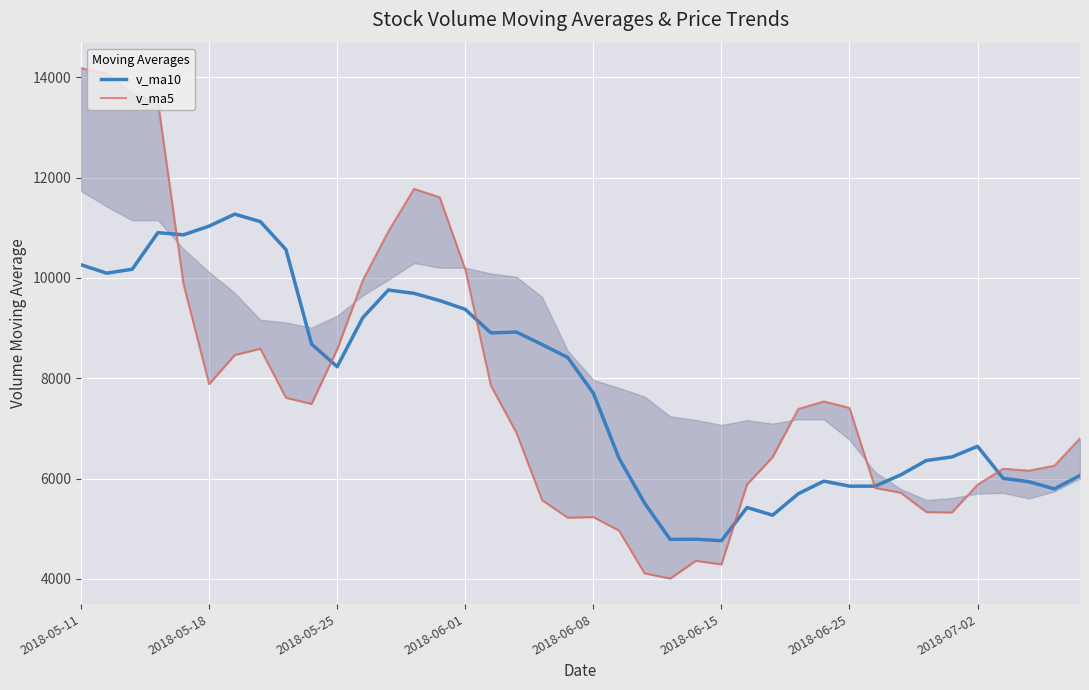

What are all the series names shown in the legend?

v_ma10, v_ma5